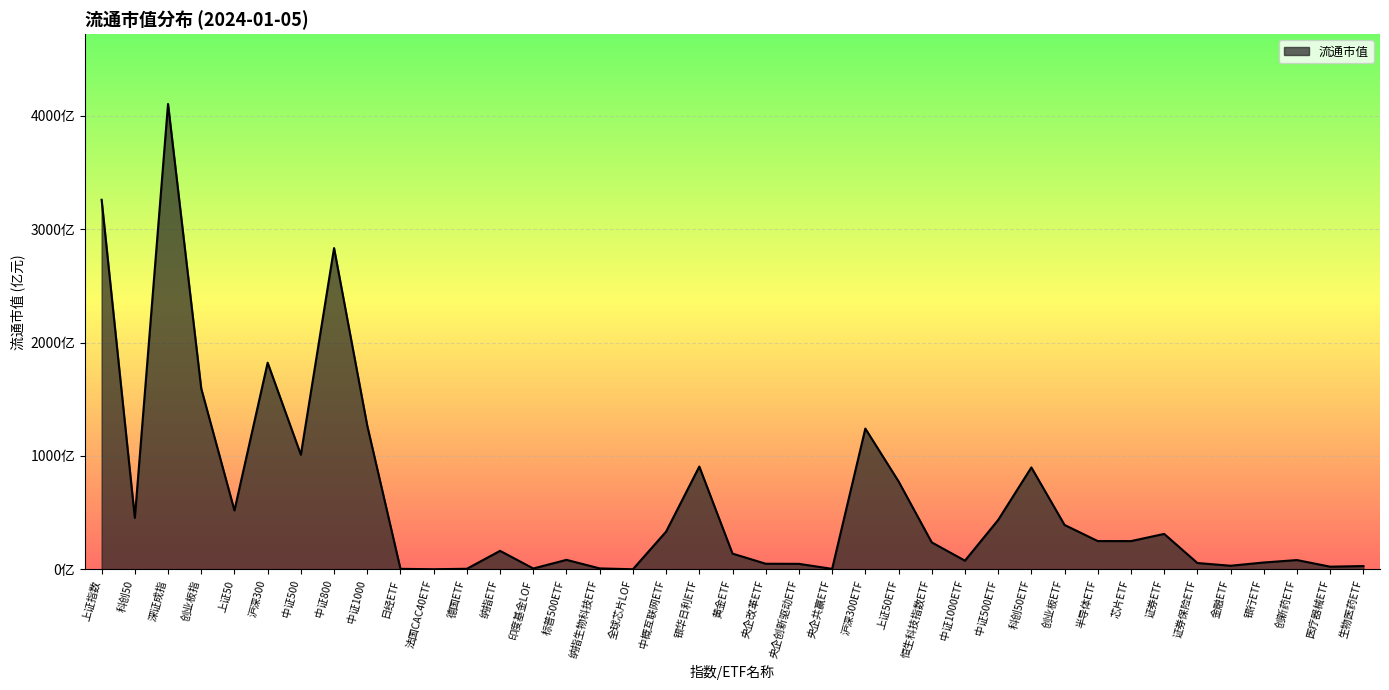

Does the chart display data point markers on the line(s)?

No